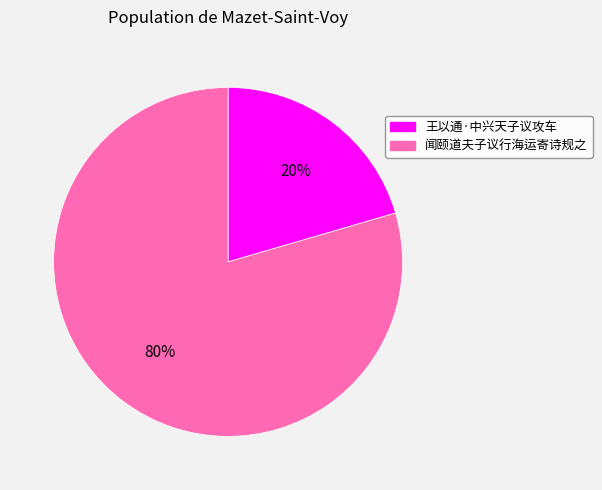

Rank the categories by value from lowest to highest.

王以通·中兴天子议攻车, 闻颐道夫子议行海运寄诗规之